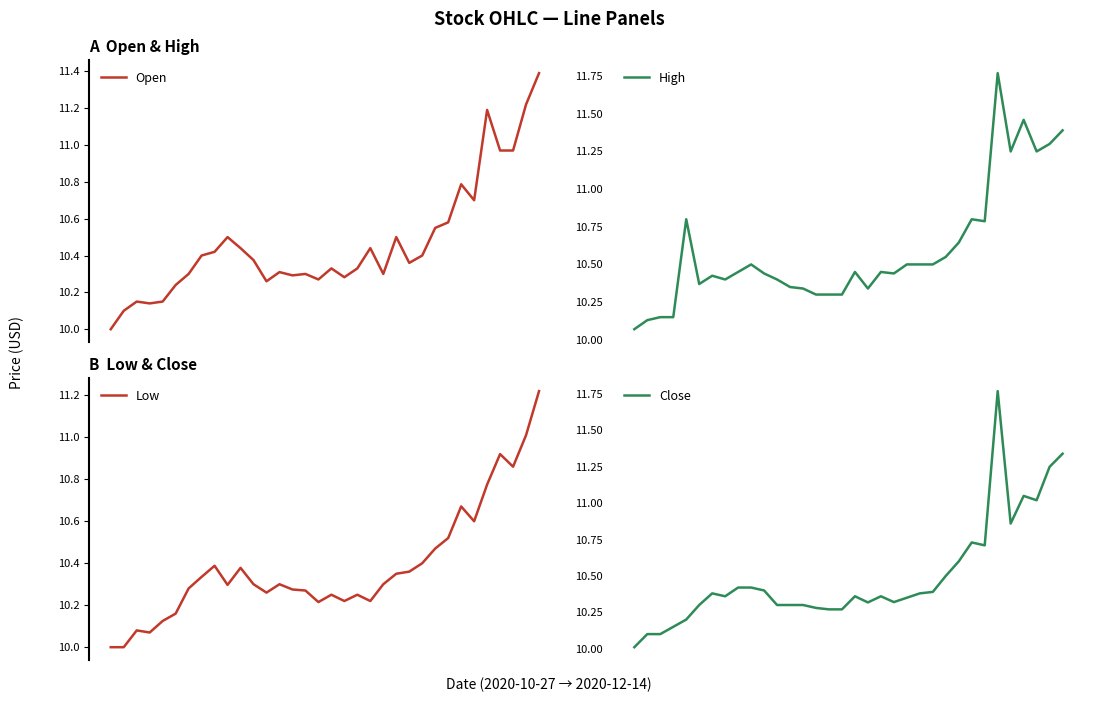

At which category does High reach its first local peak?

4